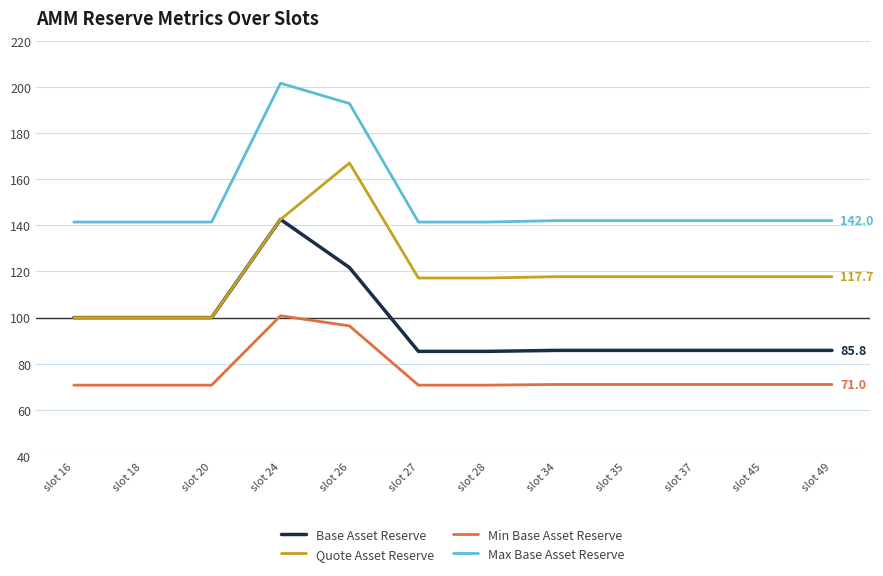

True or false: Min Base Asset Reserve has a value of 39.4 at slot 45.

False